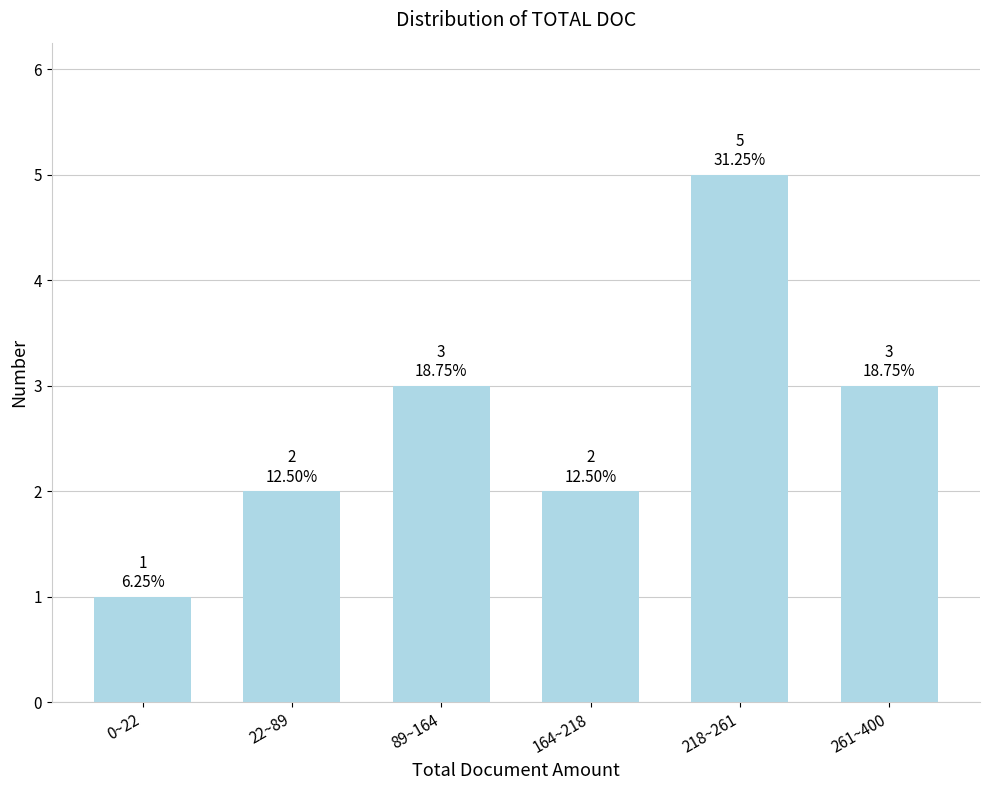

Reading right to left, extract all data points from this chart.

3	5	2	3	2	1